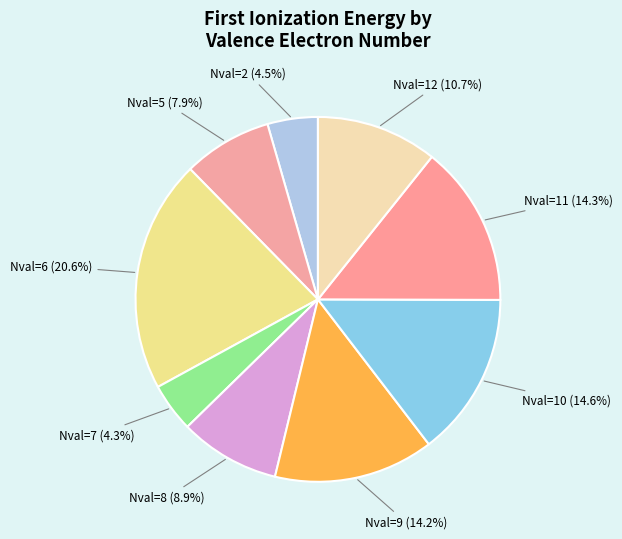

Is there any slice that represents more than half of the pie?

No